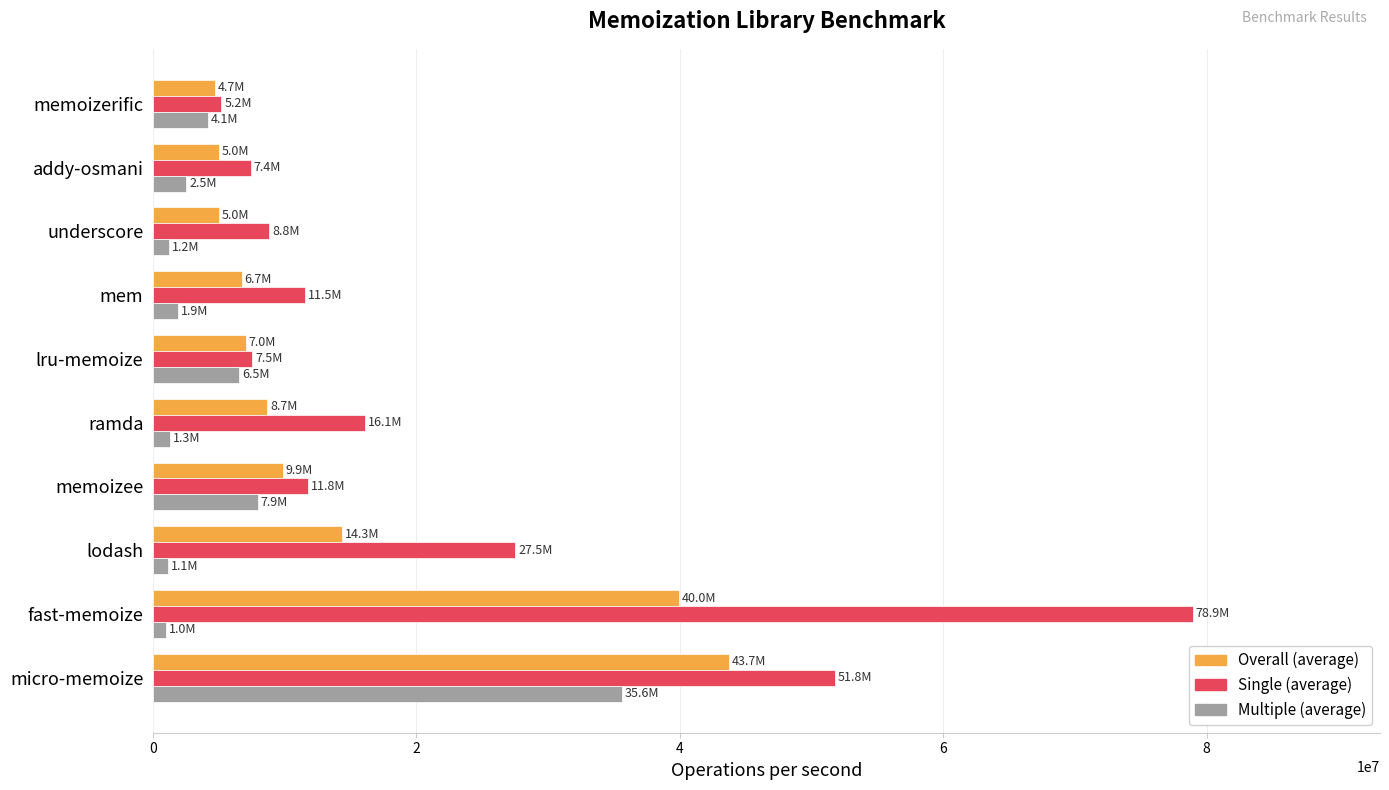

What is the sum of the Overall (average) values at addy-osmani and memoizerific?

9633952